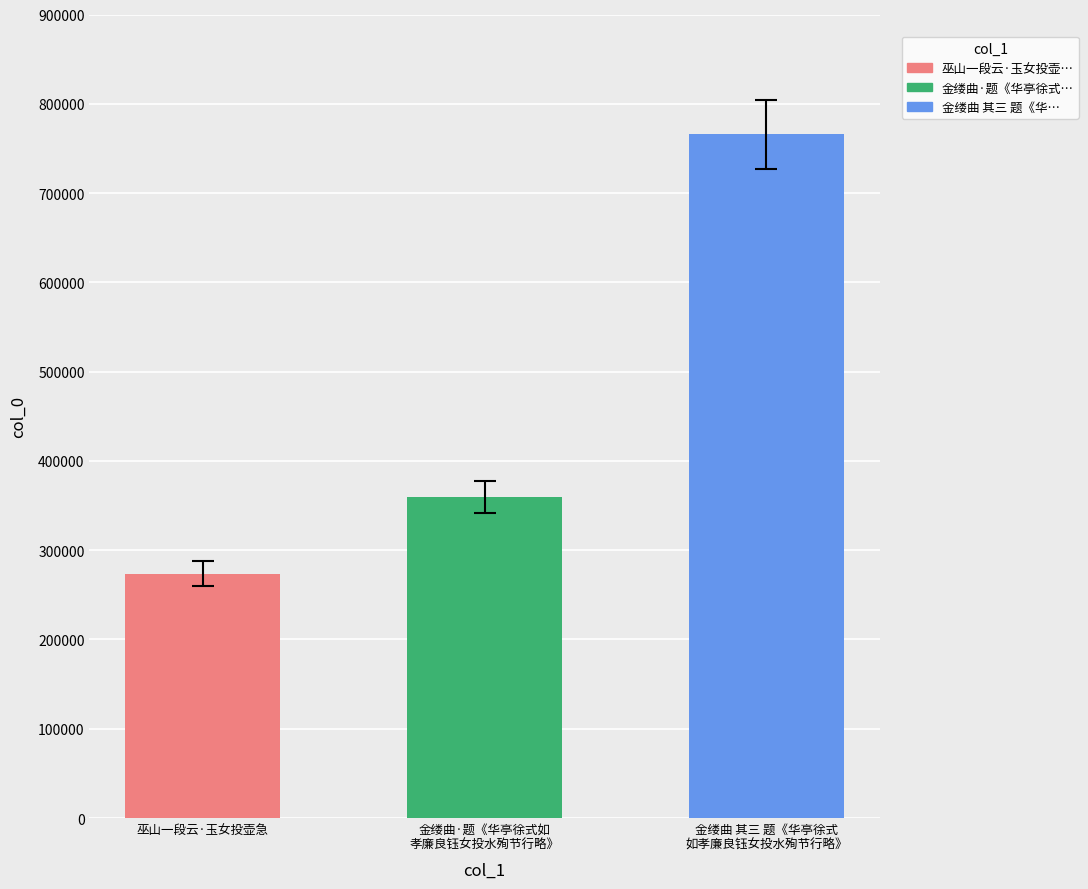

Reading left to right, transcribe all the data shown in this chart.

273868	359855	765664